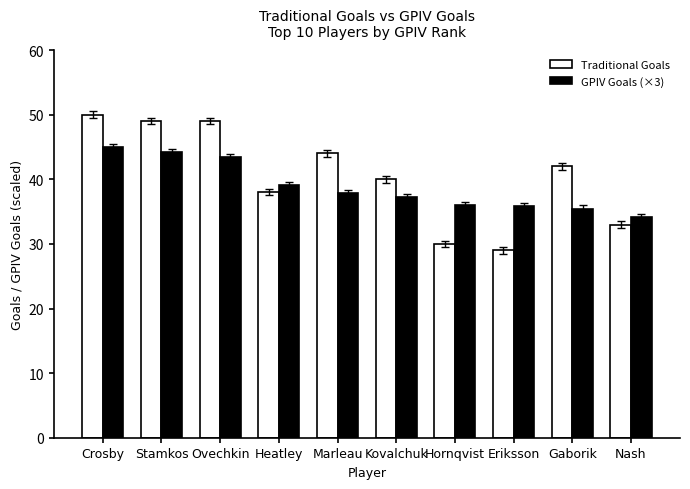

True or false: GPIV Goals (×3) has a value of 58.7 at Kovalchuk.

False